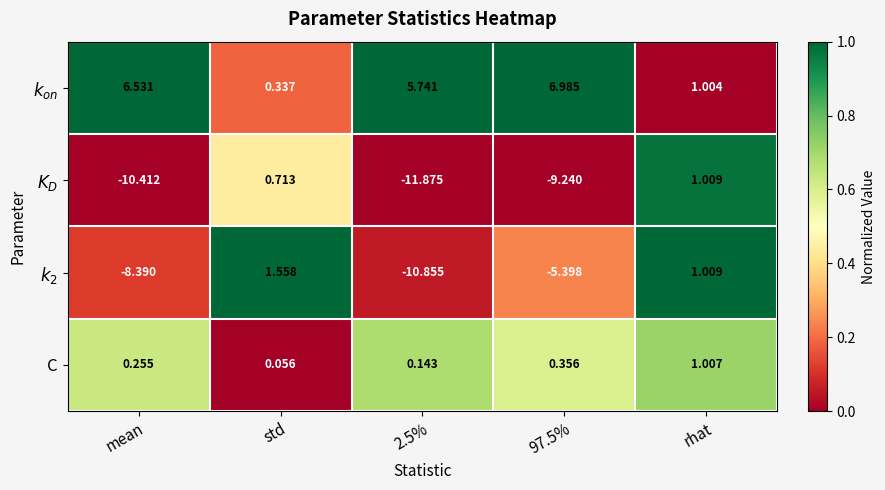

At which category is the sum across all series the highest?

rhat